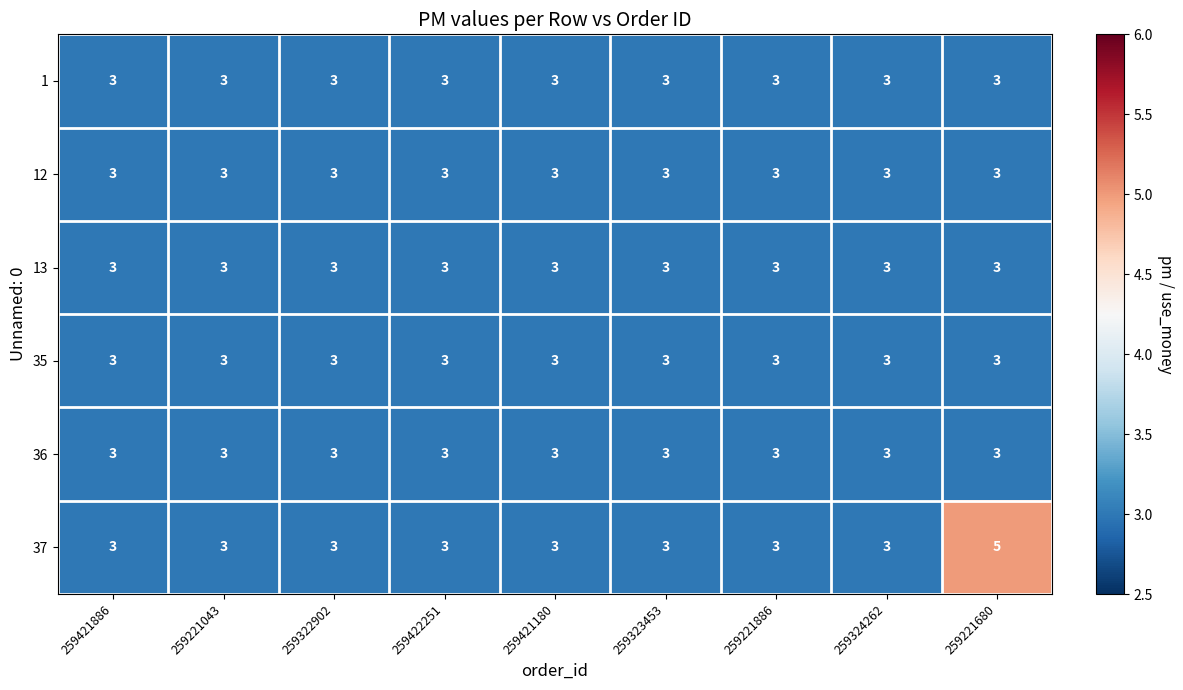

Which series has the widest spread of values?

37